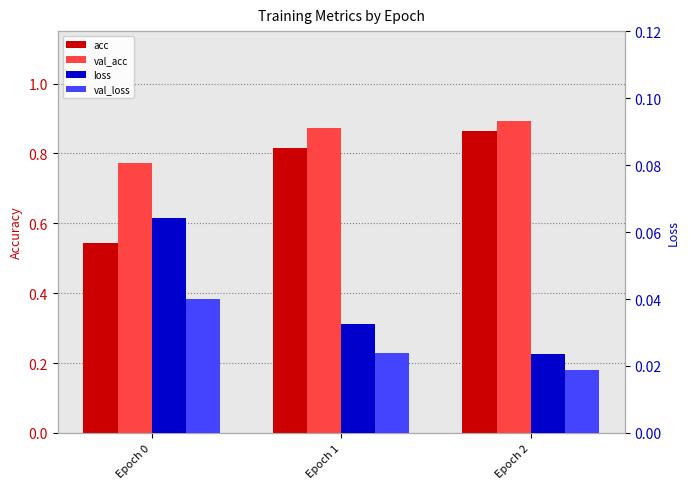

At Epoch 0, list the series in order from largest to smallest.

val_acc, acc, loss, val_loss